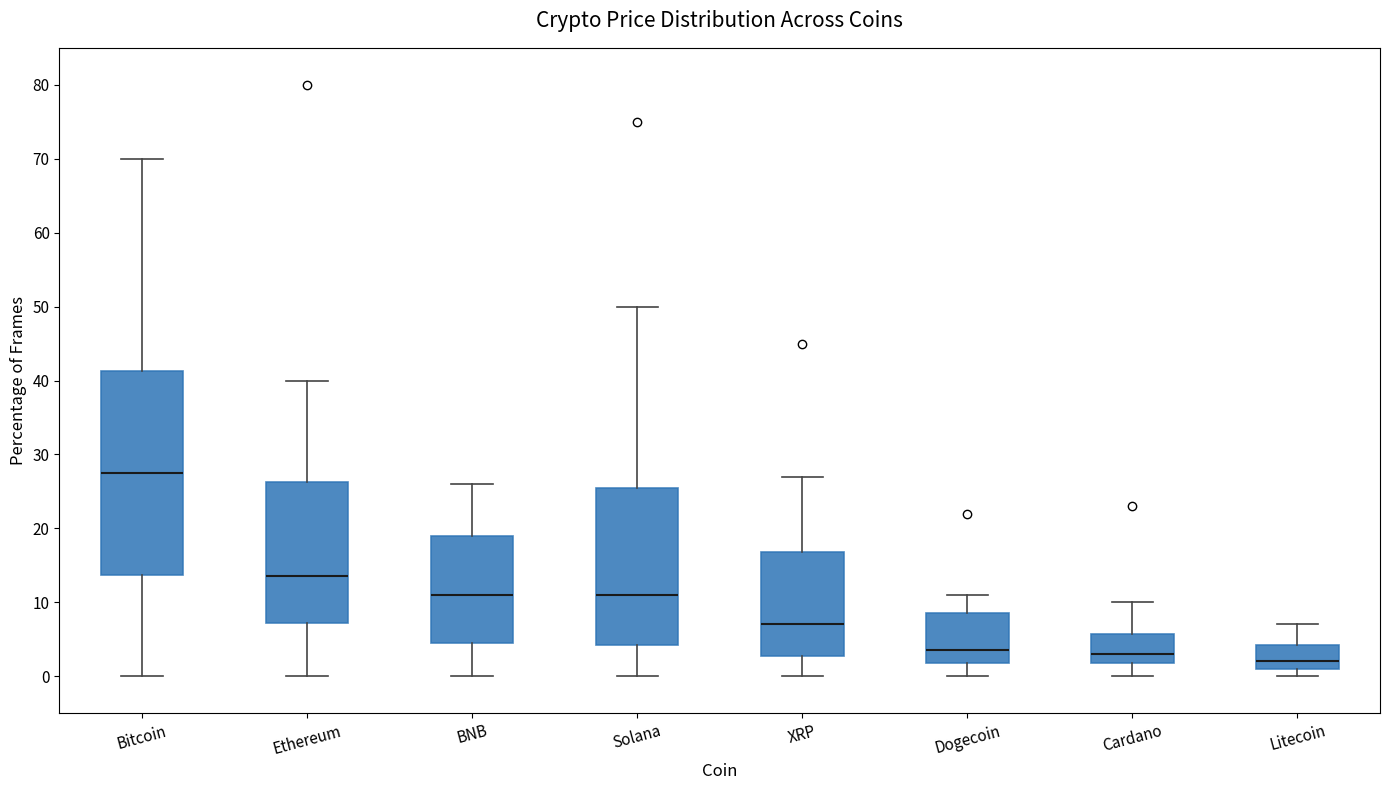

Where is the upper edge of the box for Dogecoin on the y-axis? The values are not printed on the chart, so give them approximately, as read against the axis.

9